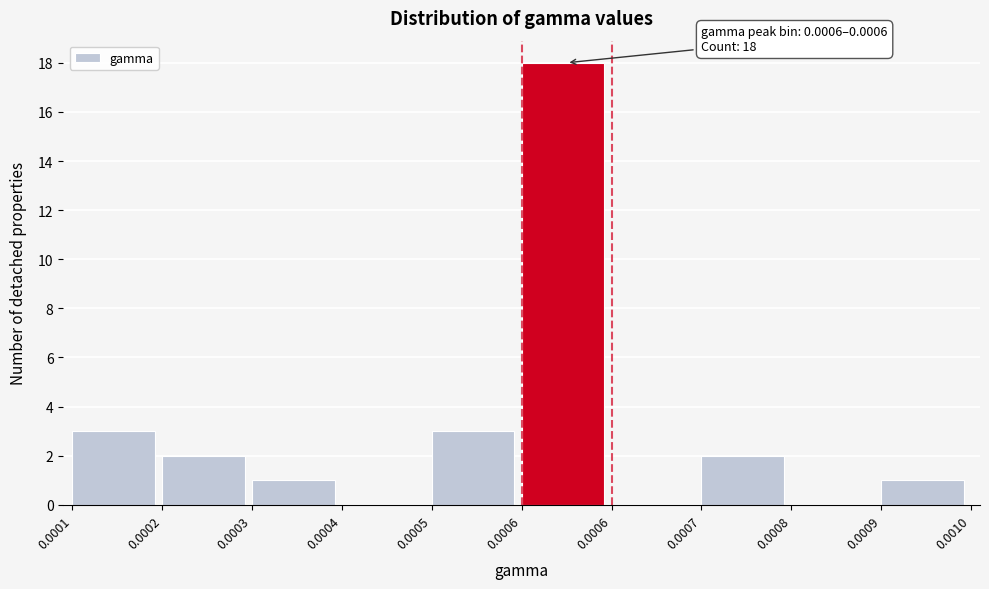

How many distinct data groups are displayed?

1